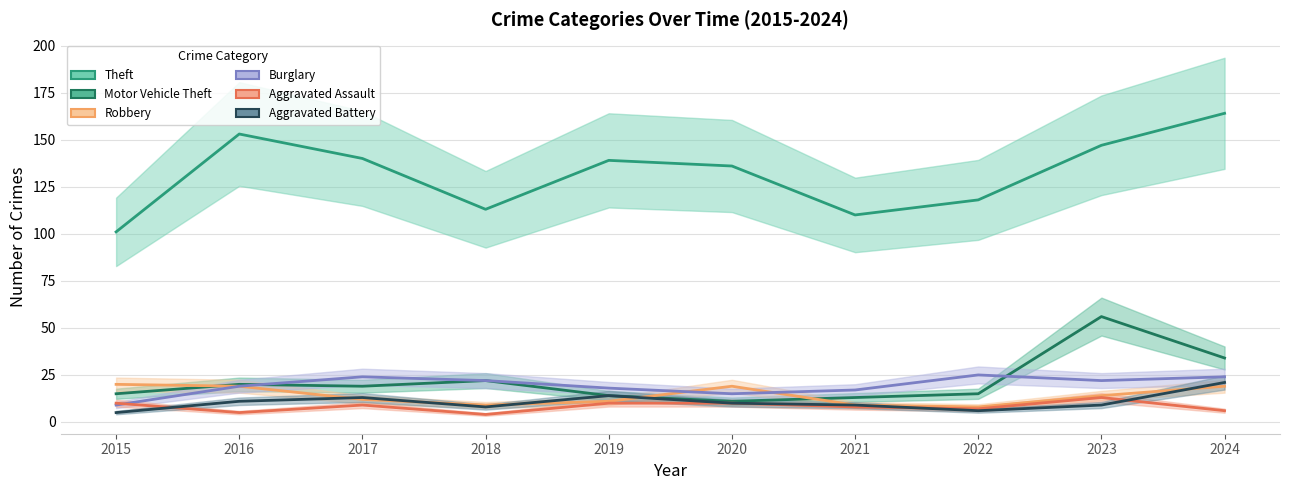

What is the sum of all Burglary values?

195